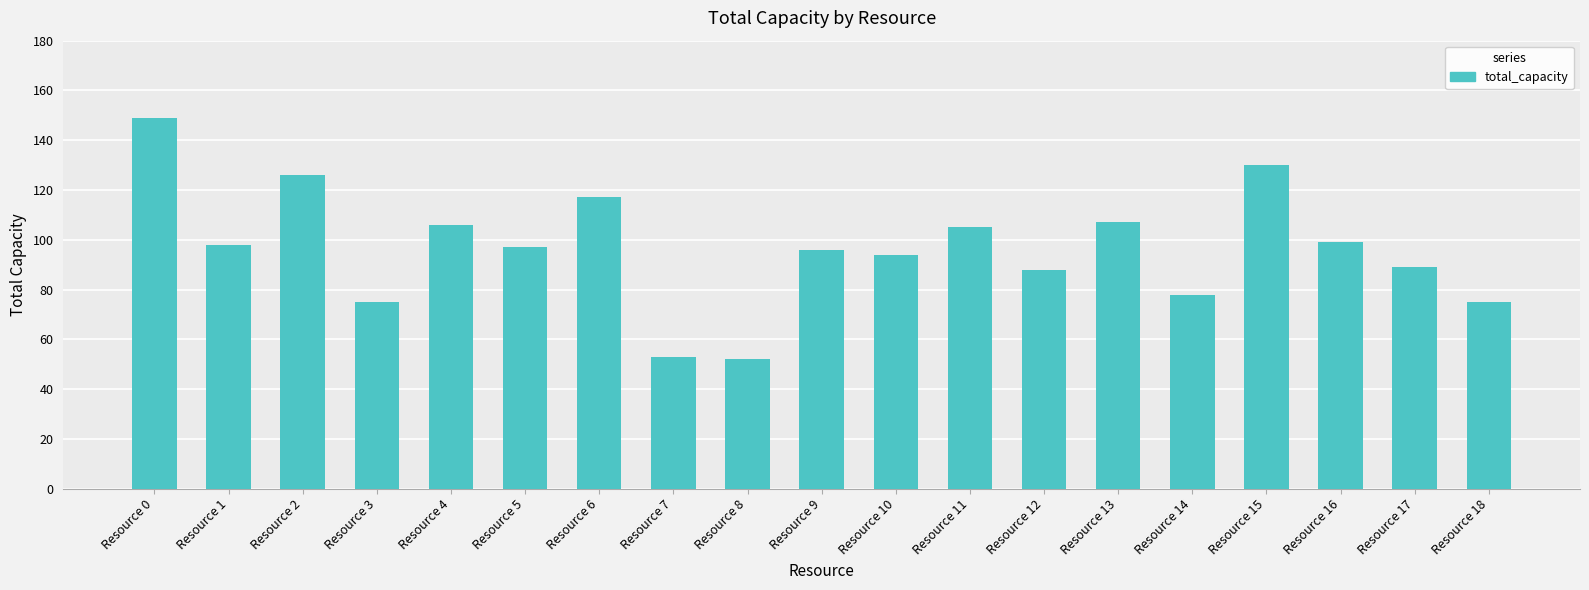

Between Resource 5 and Resource 4, which is larger?

Resource 4